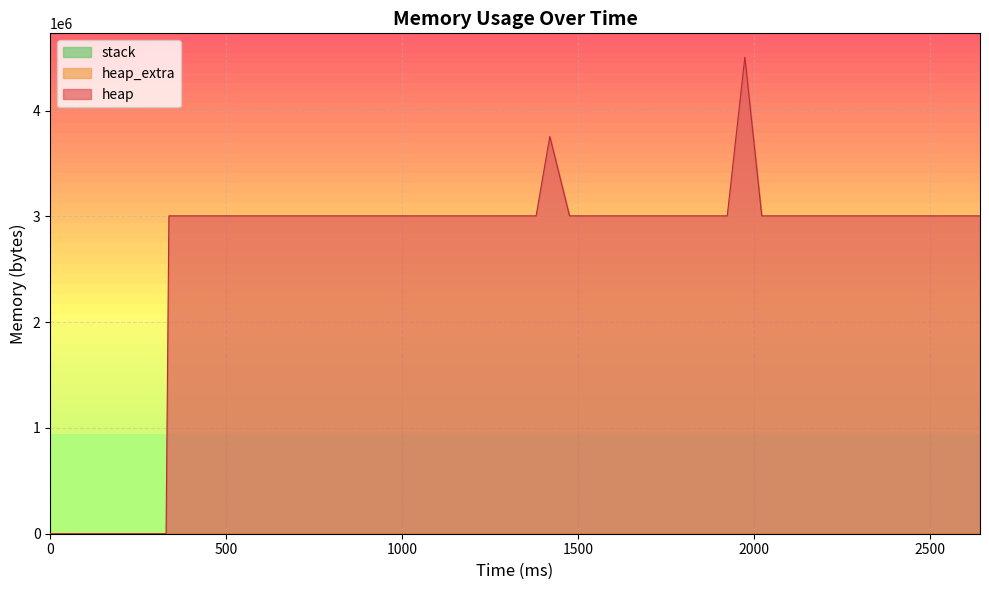

At which label is heap closest to 2252304?

337